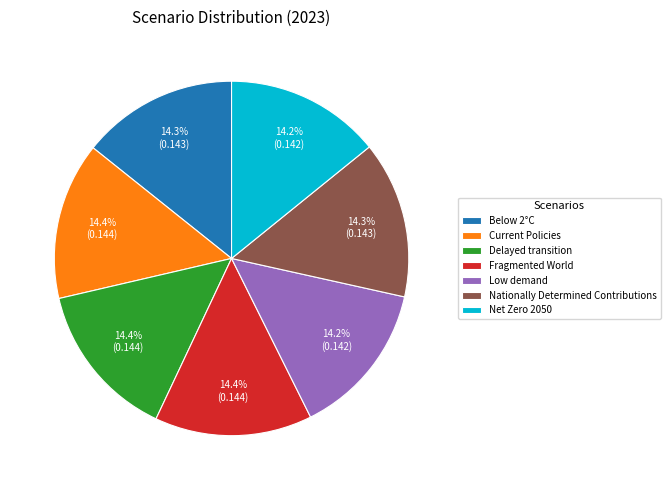

To the nearest percent, what percentage of the pie is Below 2°C?

14%